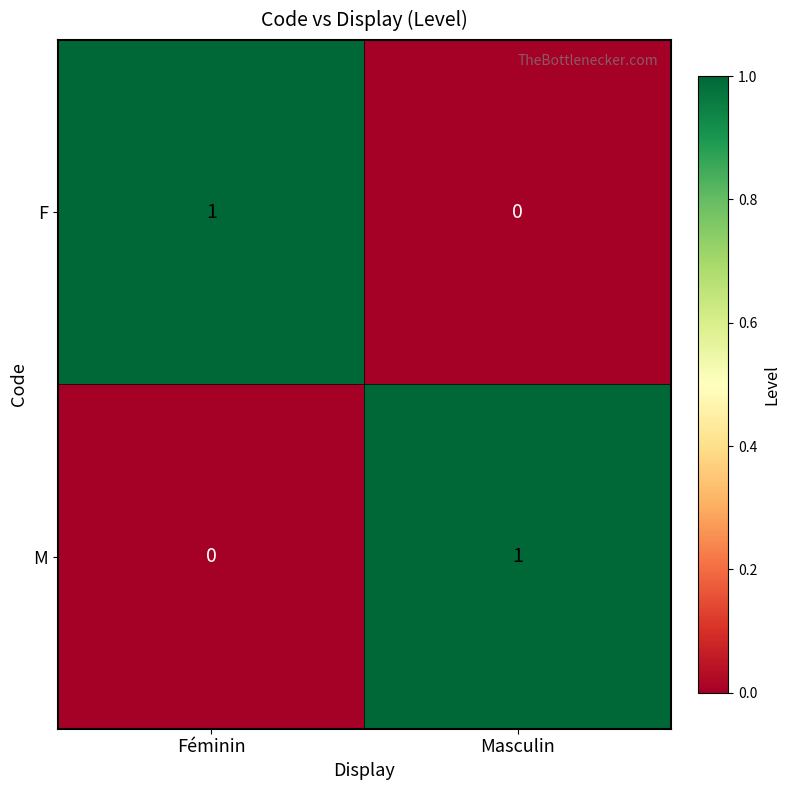

At which label is M closest to 0?

Féminin